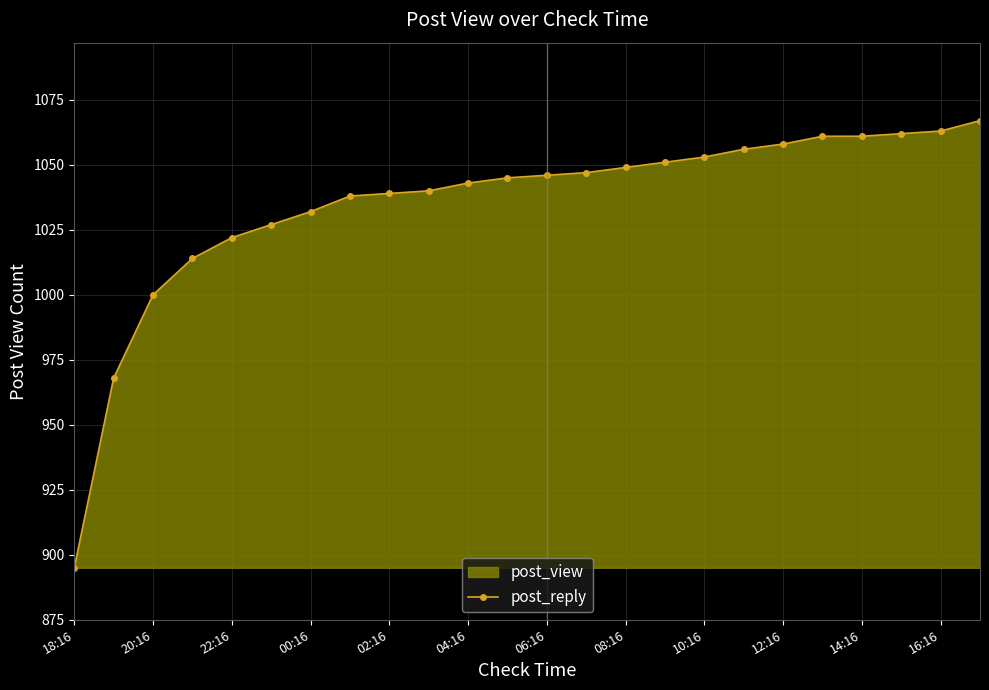

Reading left to right, transcribe all the data shown in this chart.

895	968	1000	1014	1022	1027	1032	1038	1039	1040	1043	1045	1046	1047	1049	1051	1053	1056	1058	1061	1061	1062	1063	1067